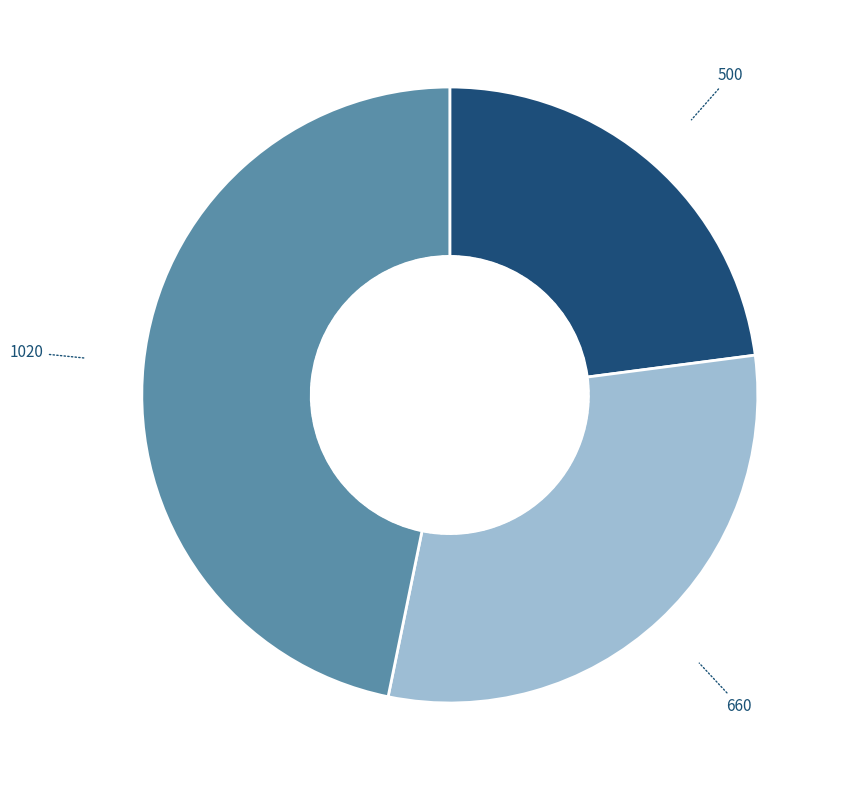

Does any single category account for the majority?

No